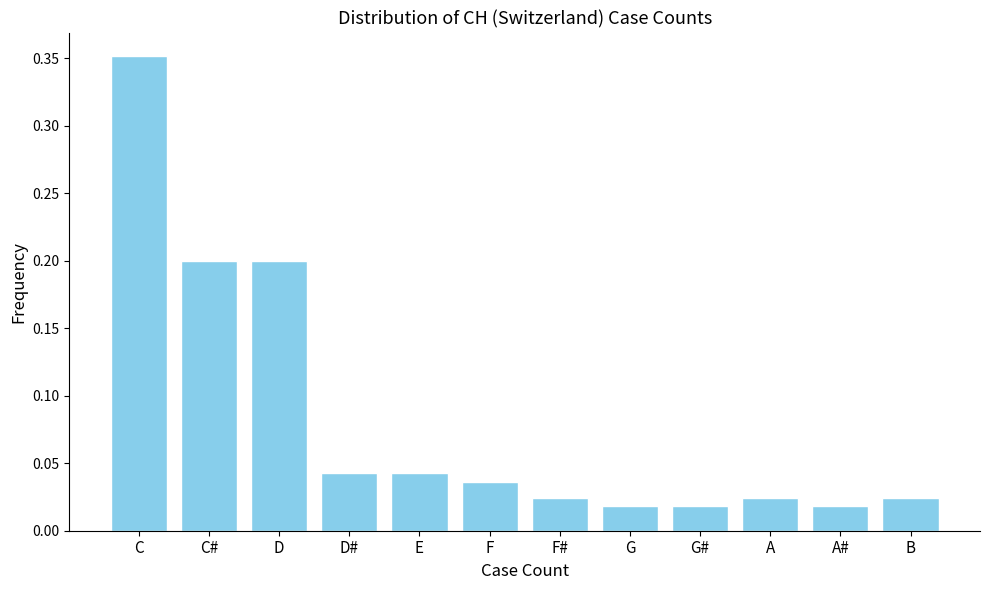

Which has a higher value, G# or C?

C